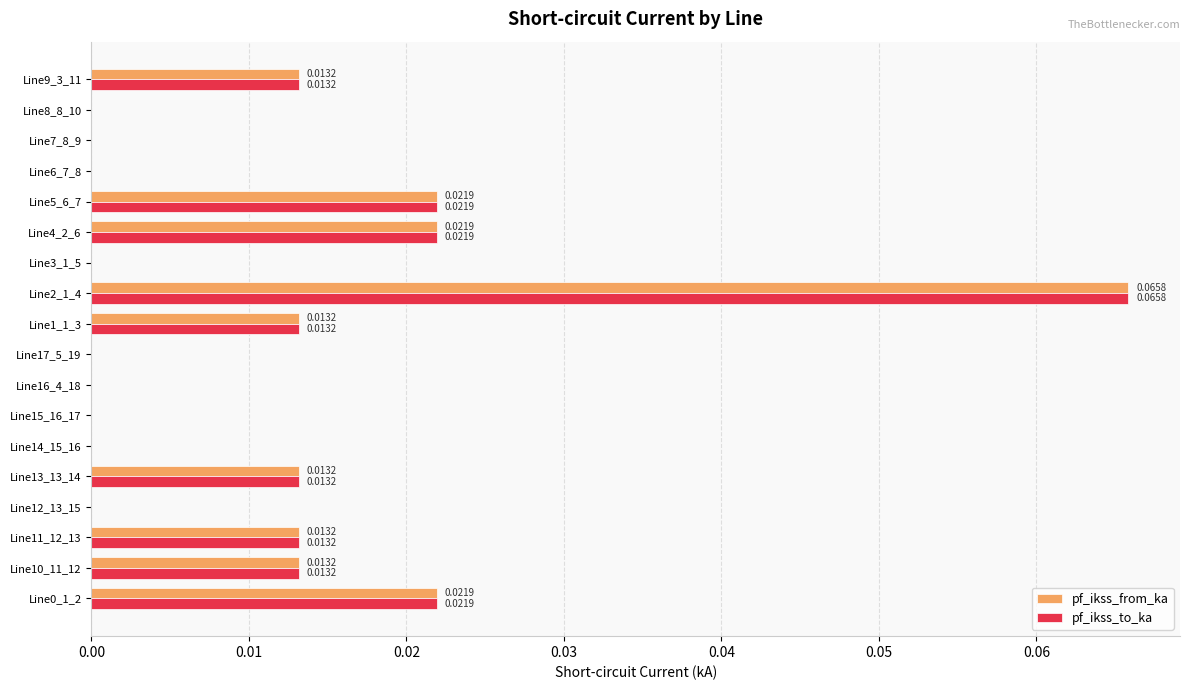

At which category is the sum across all series the highest?

Line2_1_4